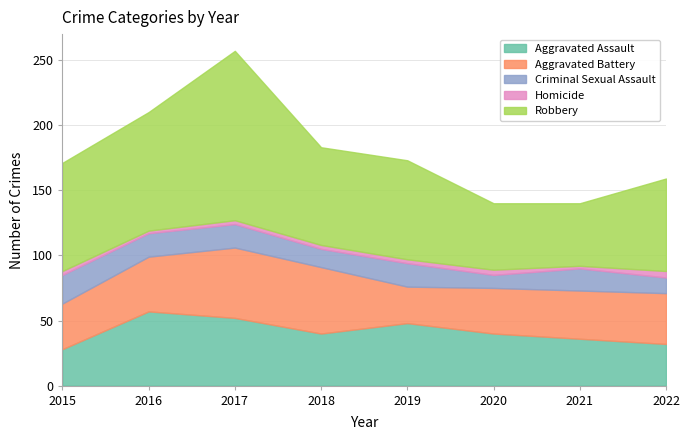

What is the difference between the highest and lowest values at 2018?

72